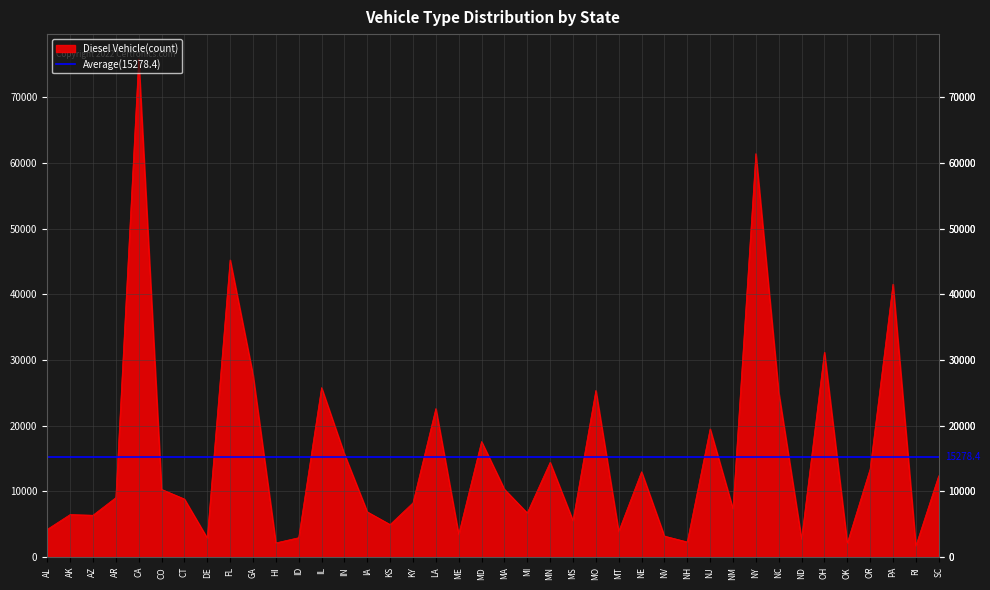

At which category is the sum across all series the highest?

CA